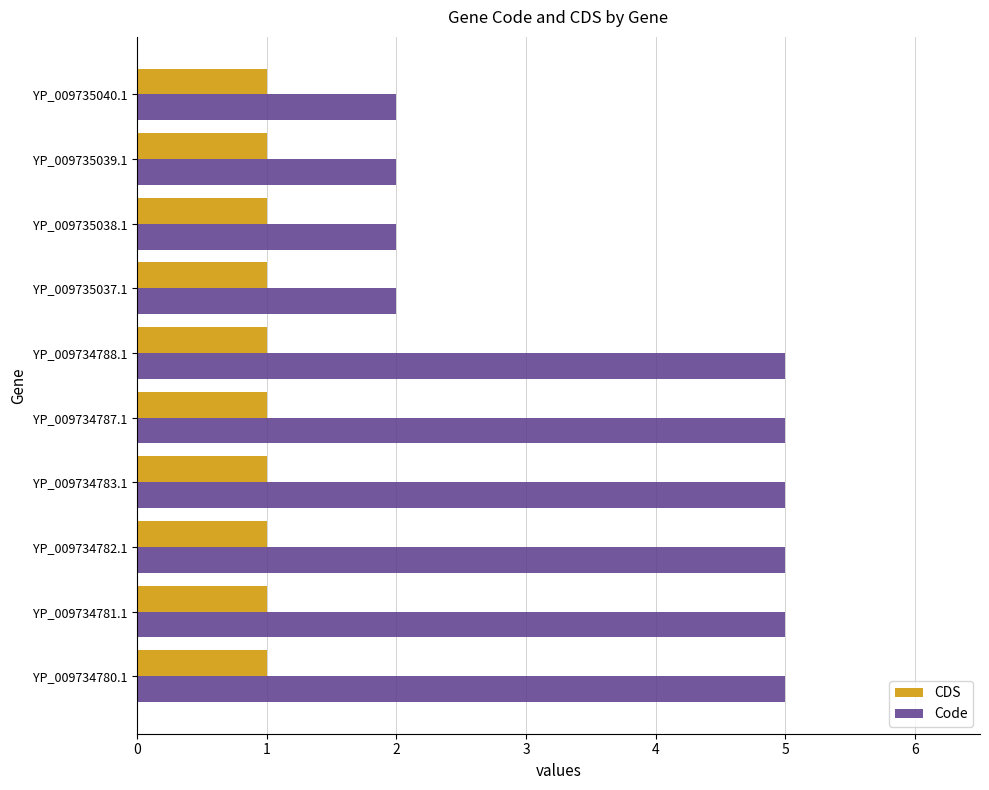

Is the value of CDS at YP_009734783.1 greater than the value of Code at YP_009734782.1?

No